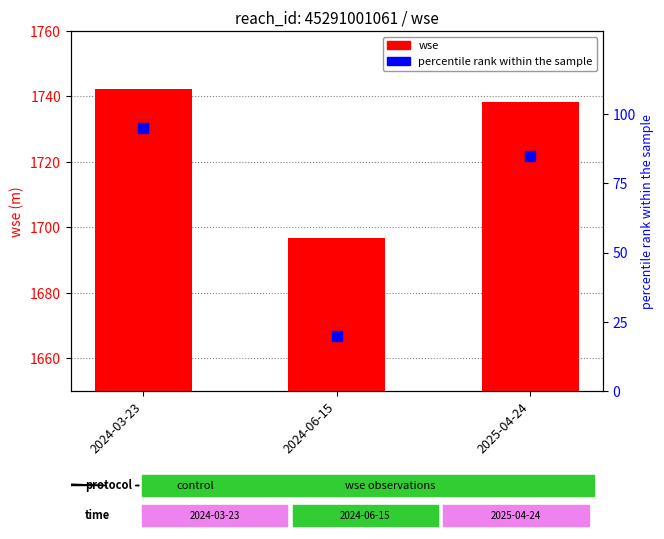

At which category is the sum across all series the highest?

2024-03-23